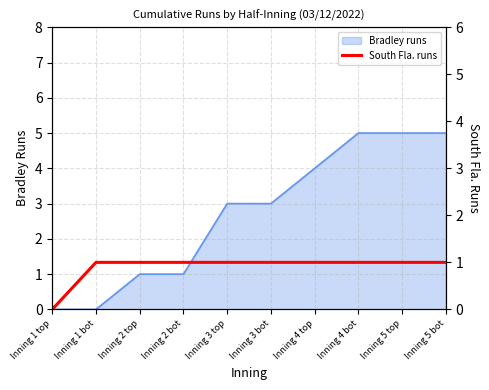

Count the values in the range 1 to 2.

9